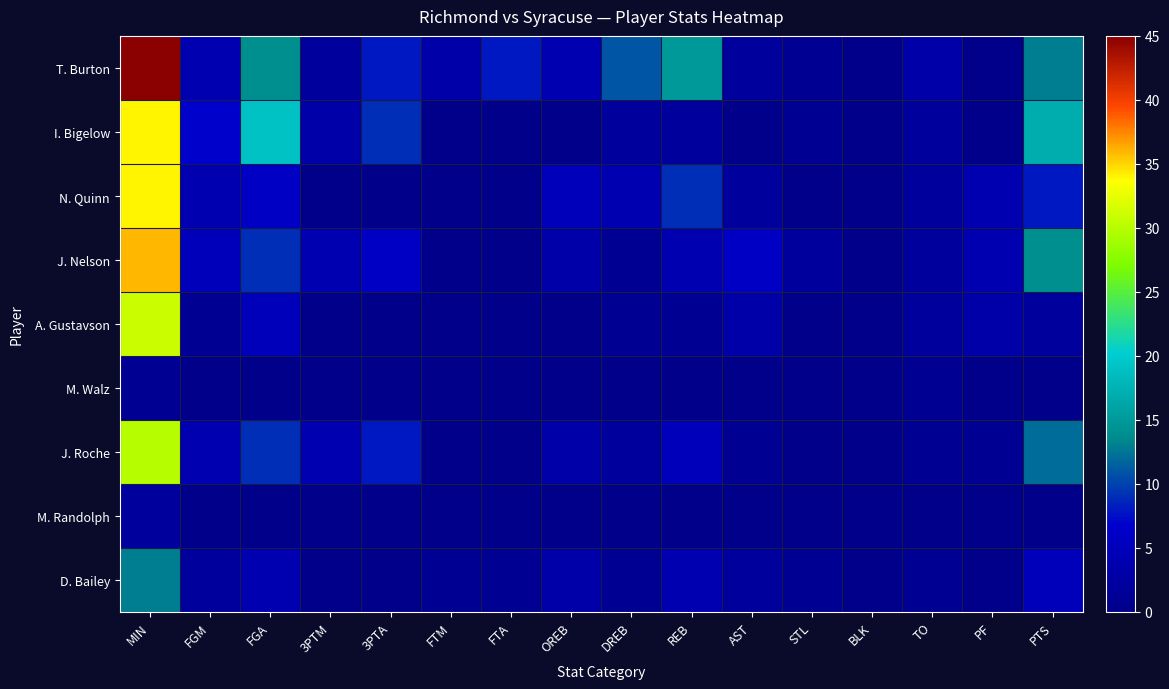

Reading left to right, list all the values displayed in this chart.

T. Burton: MIN=45	FGM=4	FGA=14	3PTM=2	3PTA=8	FTM=3	FTA=8	OREB=4	DREB=11	REB=15	AST=2	STL=1	BLK=0	TO=3	PF=0	PTS=13
I. Bigelow: MIN=34	FGM=7	FGA=19	3PTM=3	3PTA=9	FTM=0	FTA=0	OREB=0	DREB=2	REB=2	AST=0	STL=1	BLK=0	TO=2	PF=0	PTS=17
N. Quinn: MIN=34	FGM=4	FGA=6	3PTM=0	3PTA=0	FTM=0	FTA=0	OREB=5	DREB=4	REB=9	AST=2	STL=0	BLK=0	TO=2	PF=4	PTS=8
J. Nelson: MIN=36	FGM=5	FGA=9	3PTM=4	3PTA=6	FTM=0	FTA=0	OREB=3	DREB=1	REB=4	AST=6	STL=2	BLK=0	TO=2	PF=4	PTS=14
A. Gustavson: MIN=31	FGM=1	FGA=5	3PTM=0	3PTA=0	FTM=0	FTA=0	OREB=0	DREB=1	REB=1	AST=3	STL=0	BLK=0	TO=2	PF=3	PTS=2
M. Walz: MIN=1	FGM=0	FGA=0	3PTM=0	3PTA=0	FTM=0	FTA=0	OREB=0	DREB=0	REB=0	AST=0	STL=0	BLK=0	TO=1	PF=0	PTS=0
J. Roche: MIN=30	FGM=4	FGA=9	3PTM=4	3PTA=8	FTM=0	FTA=0	OREB=3	DREB=2	REB=5	AST=1	STL=0	BLK=0	TO=1	PF=1	PTS=12
M. Randolph: MIN=2	FGM=0	FGA=0	3PTM=0	3PTA=0	FTM=0	FTA=0	OREB=0	DREB=0	REB=0	AST=0	STL=0	BLK=0	TO=0	PF=0	PTS=0
D. Bailey: MIN=13	FGM=2	FGA=4	3PTM=0	3PTA=0	FTM=1	FTA=1	OREB=3	DREB=1	REB=4	AST=2	STL=1	BLK=0	TO=1	PF=0	PTS=5